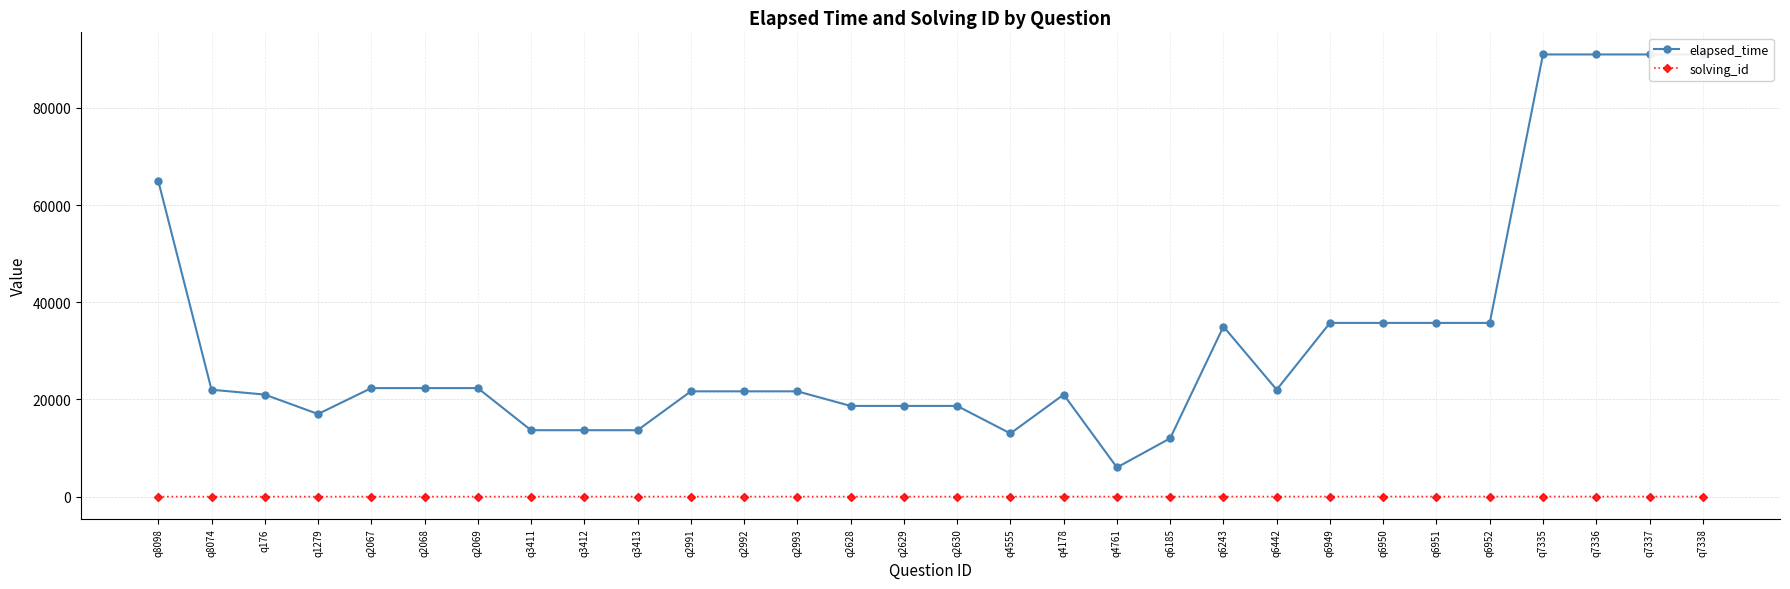

List the series in order of their overall mean, lowest first.

solving_id, elapsed_time